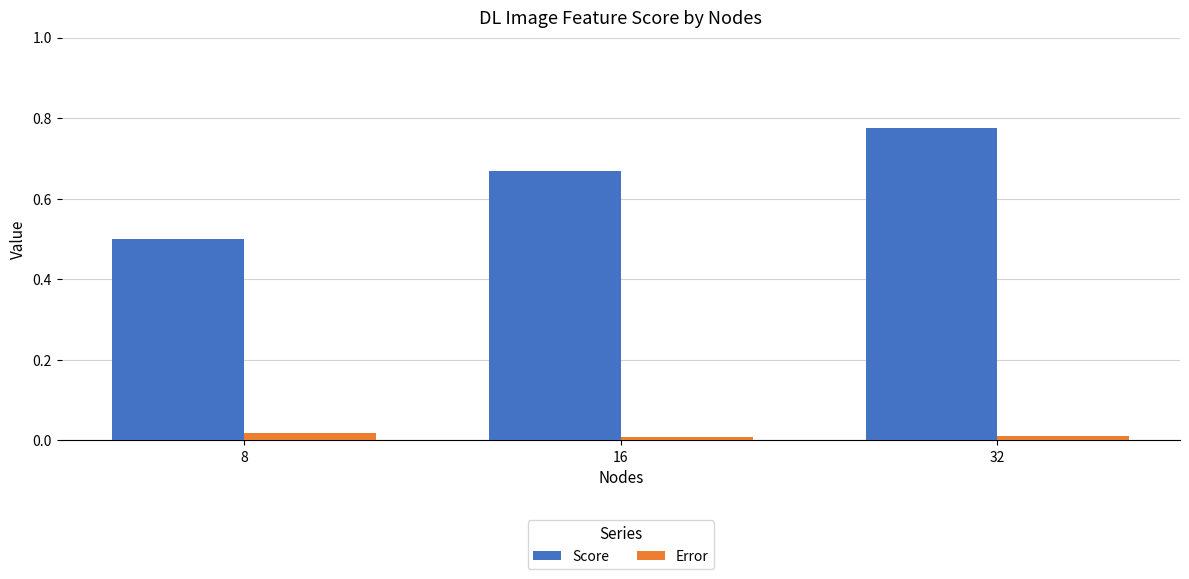

What is the sum of the Score values at 16 and 8?

1.2